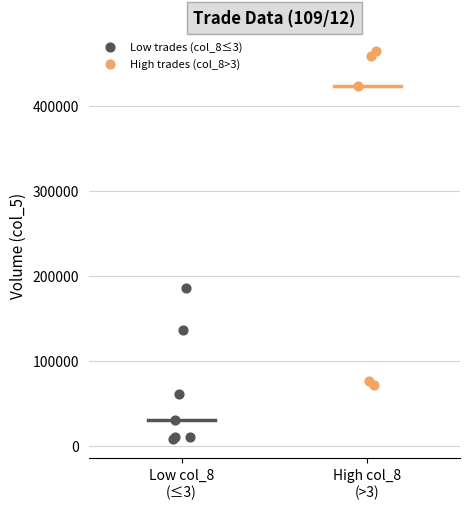

Which series contains the lowest Y value?

Low trades (col_8≤3)